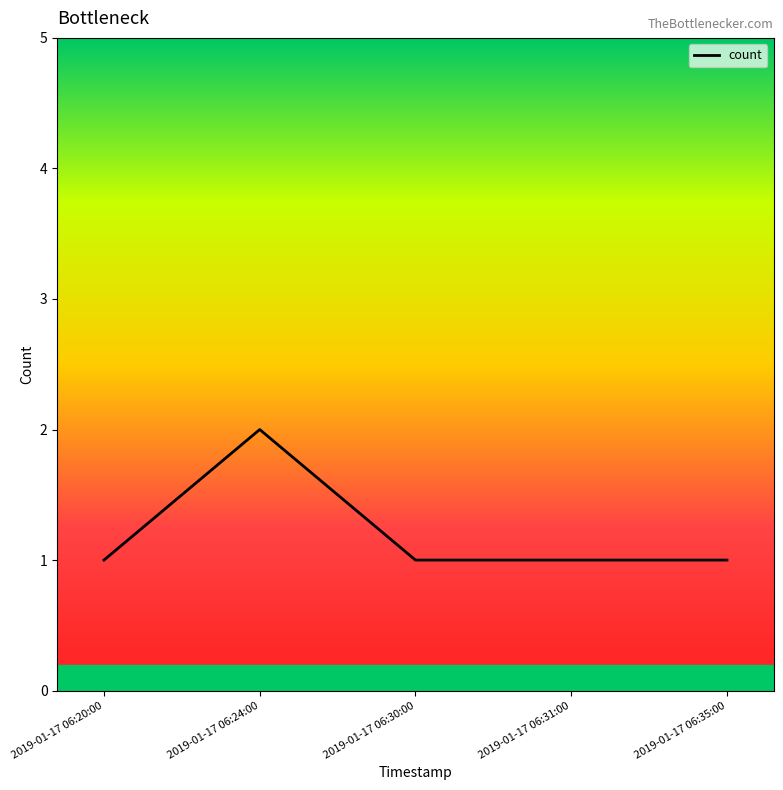

How many values are between 1 and 2?

5